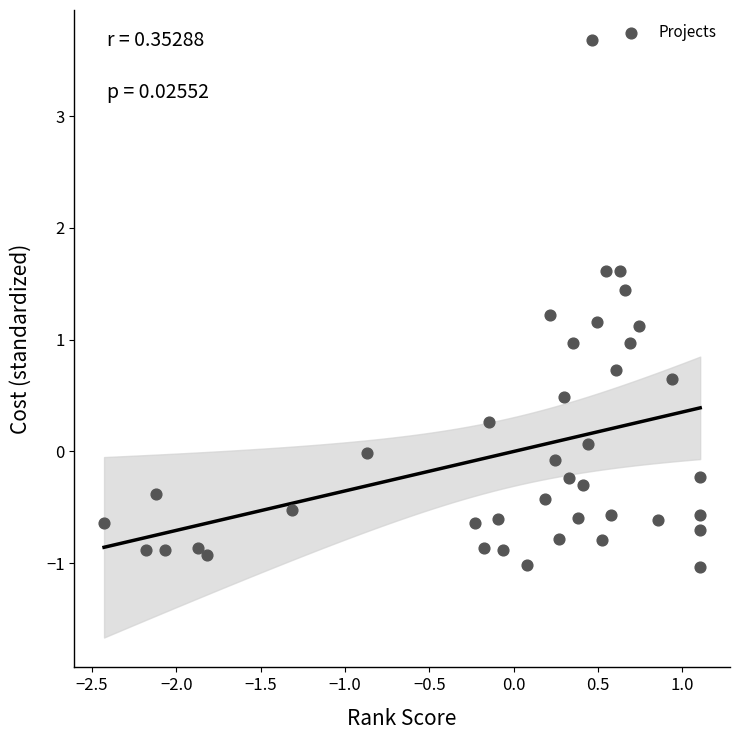

What is the range of X values (max minus min)?

3.5